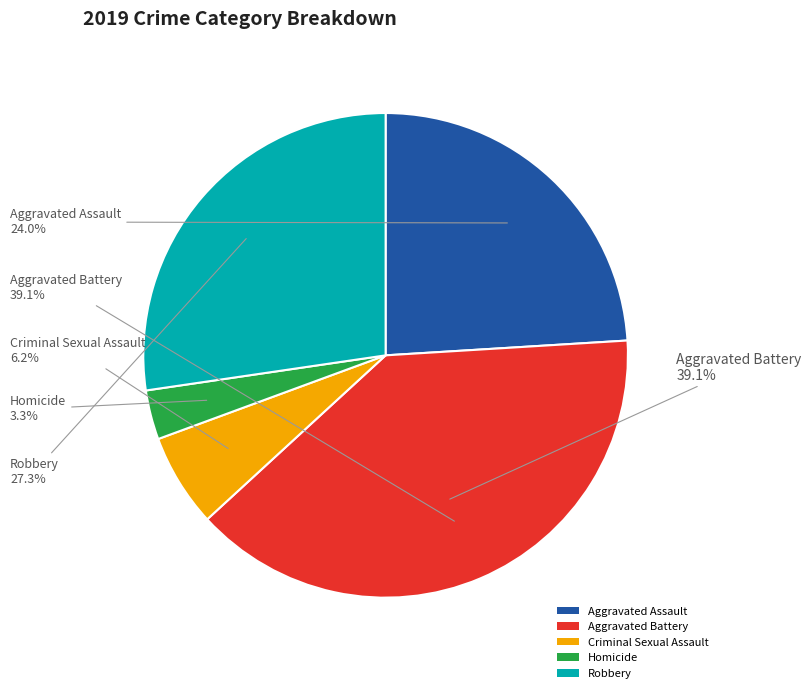

How much of the chart is everything except Criminal Sexual Assault?

93.8%